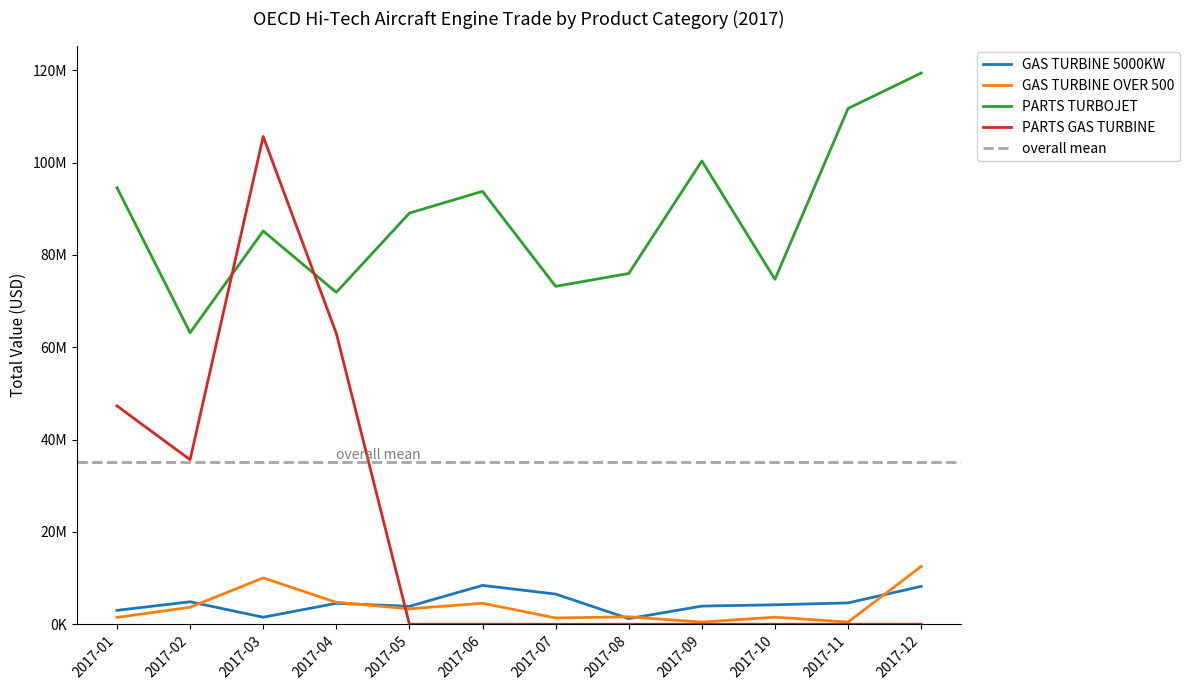

How many times do PARTS GAS TURBINE and PARTS TURBOJET cross each other?

2